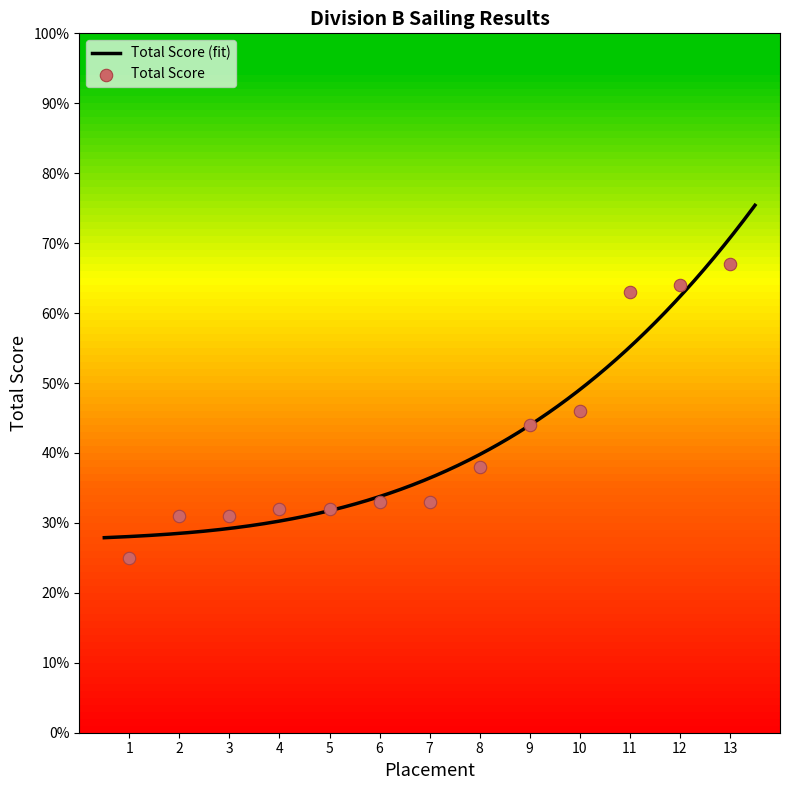

Between 11 and 4, which is larger?

11